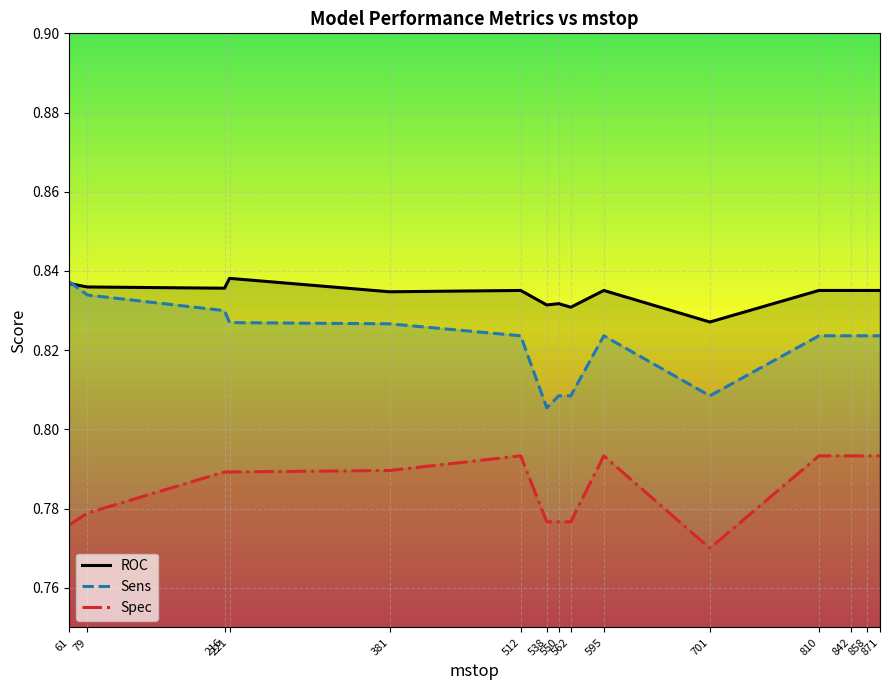

What is the value of the ROC point at the 12th from the left?

0.8